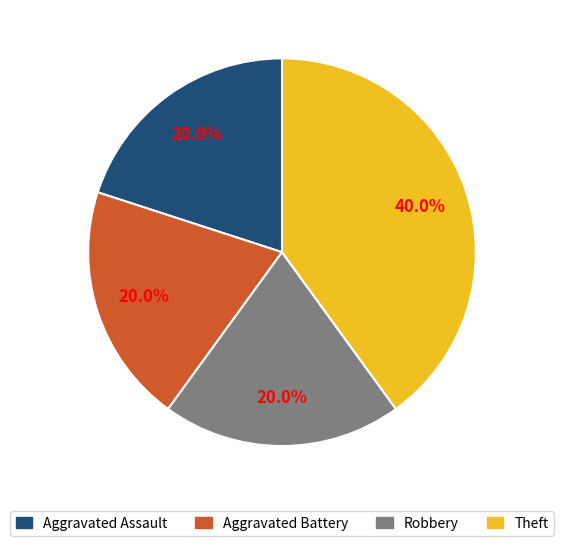

True or false: Aggravated Assault accounts for 20% of the total.

True